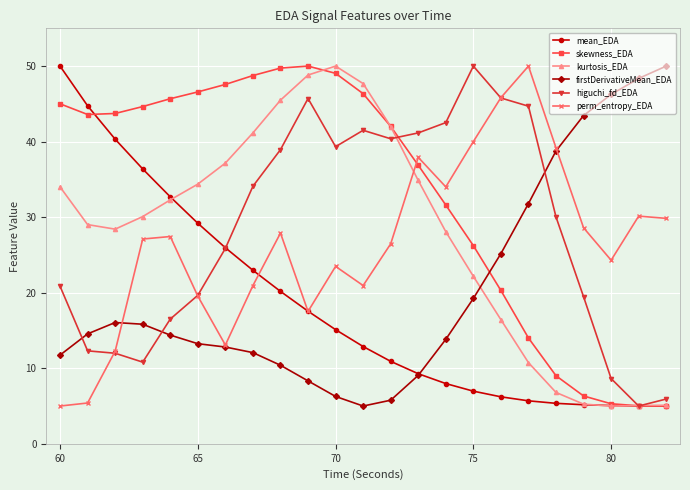

Which series has the largest total across all categories?

skewness_EDA